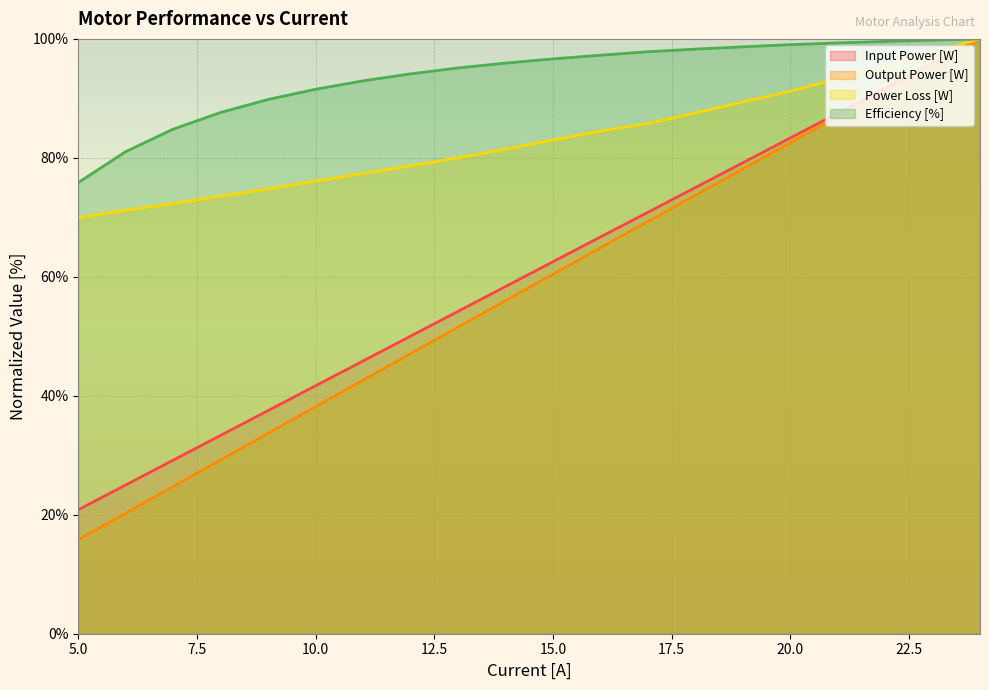

True or false: Output Power [W] has a value of 24.8 at 7.

True